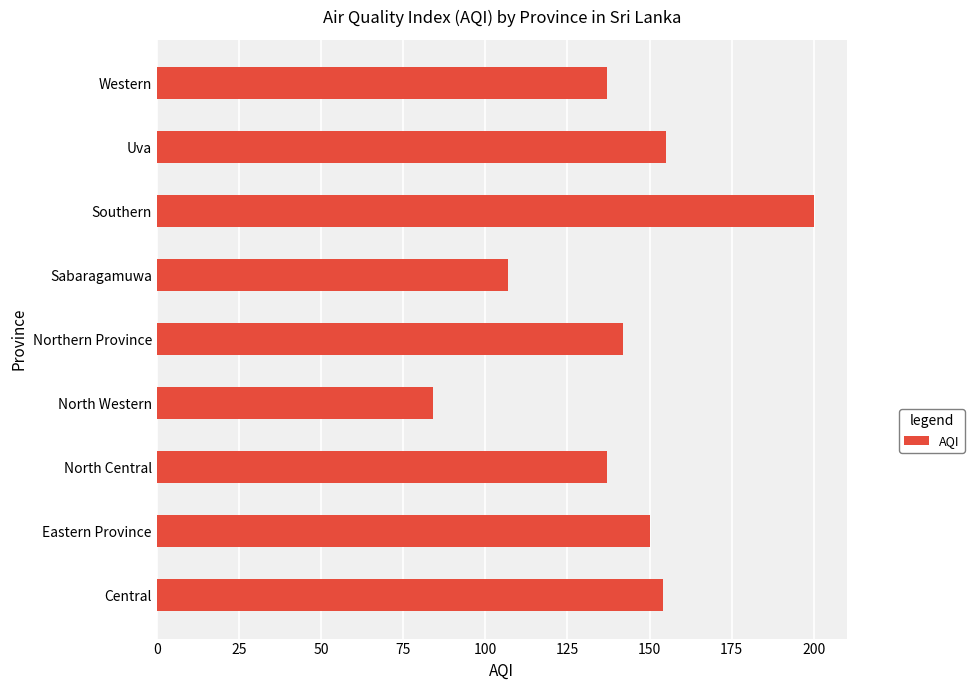

At which label is the value closest to 142?

Northern Province